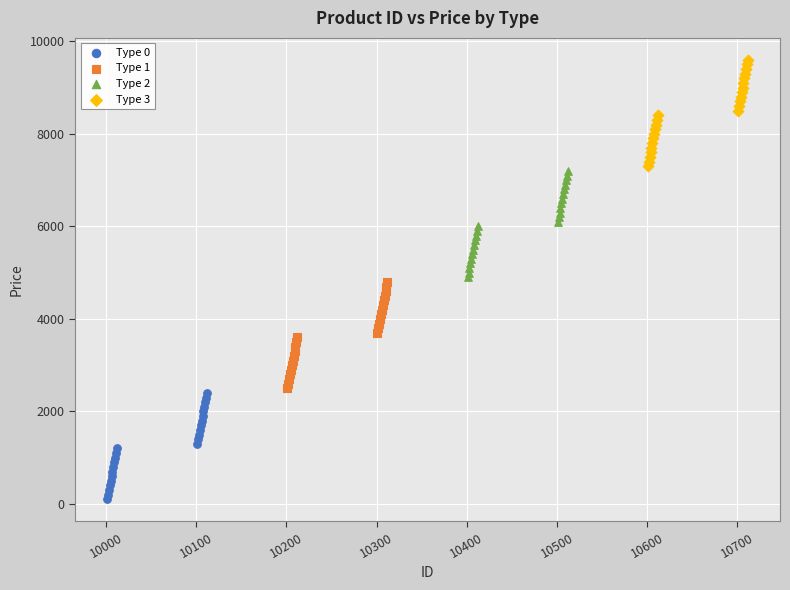

Which series reaches the maximum Y coordinate?

Type 3